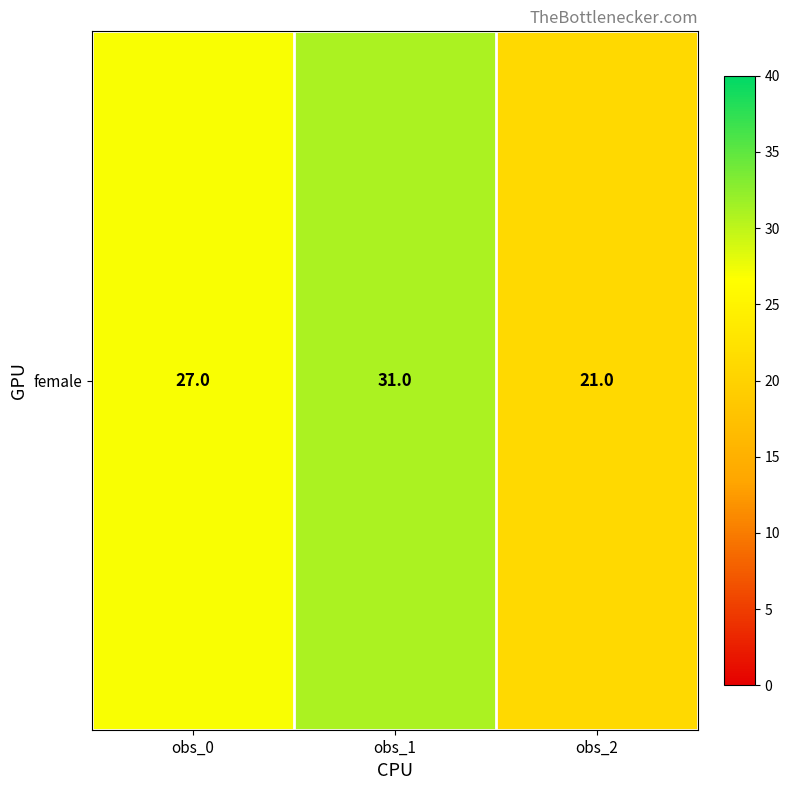

At which category does the chart reach its minimum across all series?

obs_2